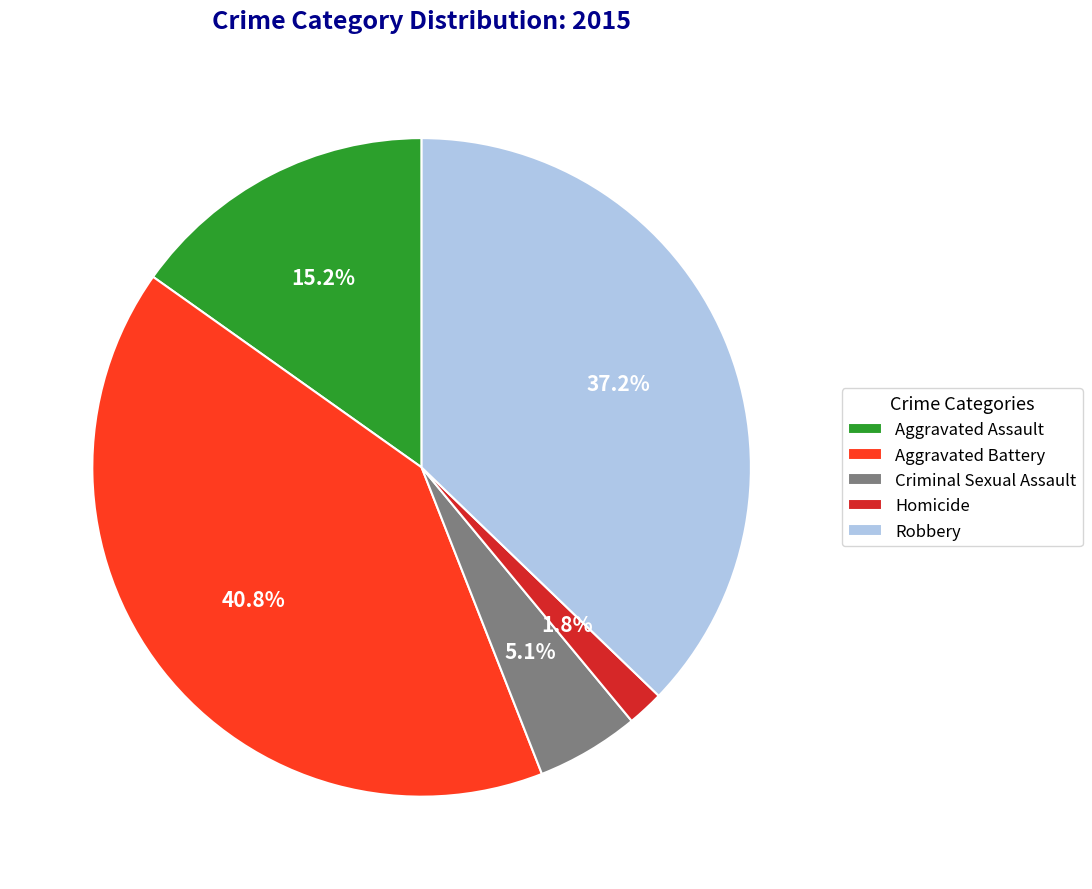

Between Homicide and Criminal Sexual Assault, which is larger?

Criminal Sexual Assault